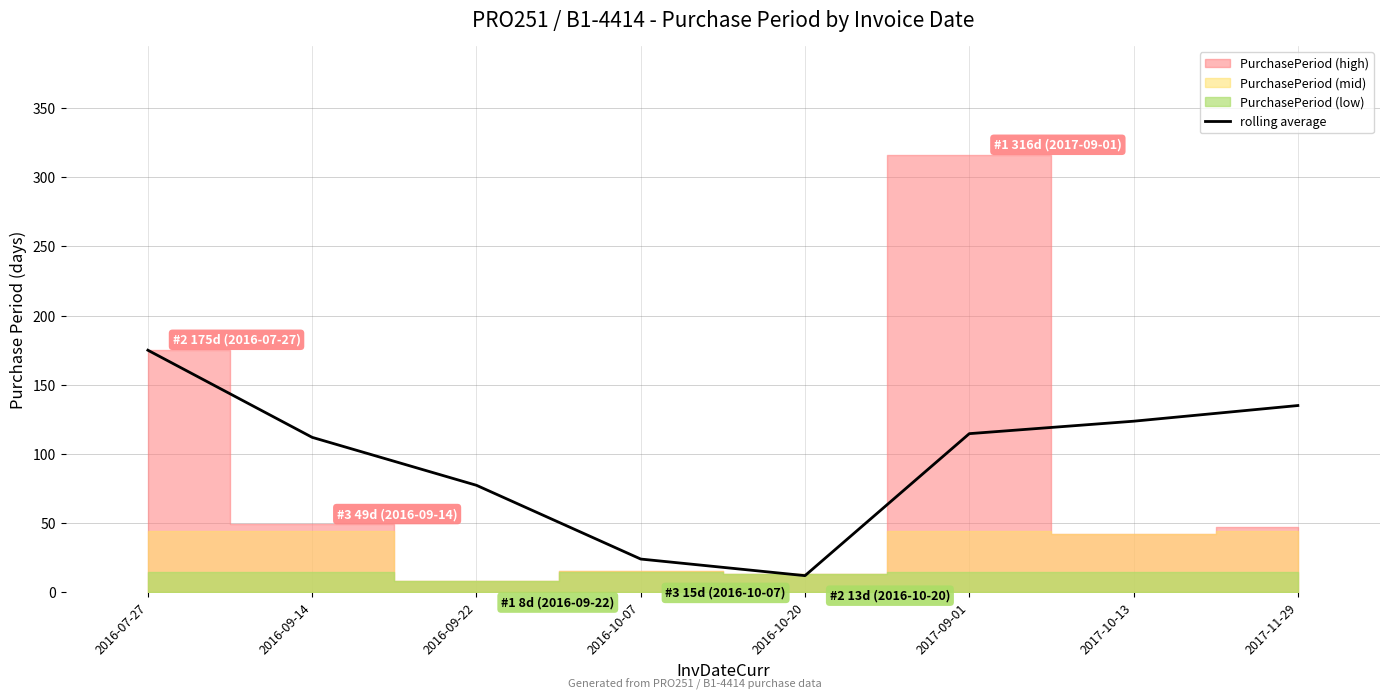

Reading left to right, what are all the values shown in this chart?

175.0	112.0	77.3	24.0	12.0	114.7	123.7	135.0